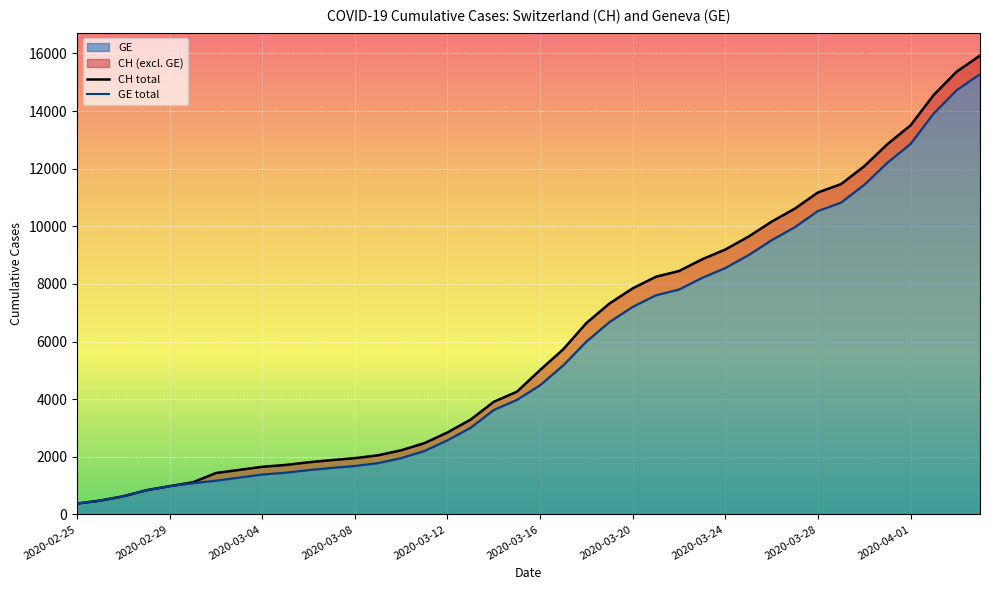

True or false: GE total and CH total intersect in this chart.

False